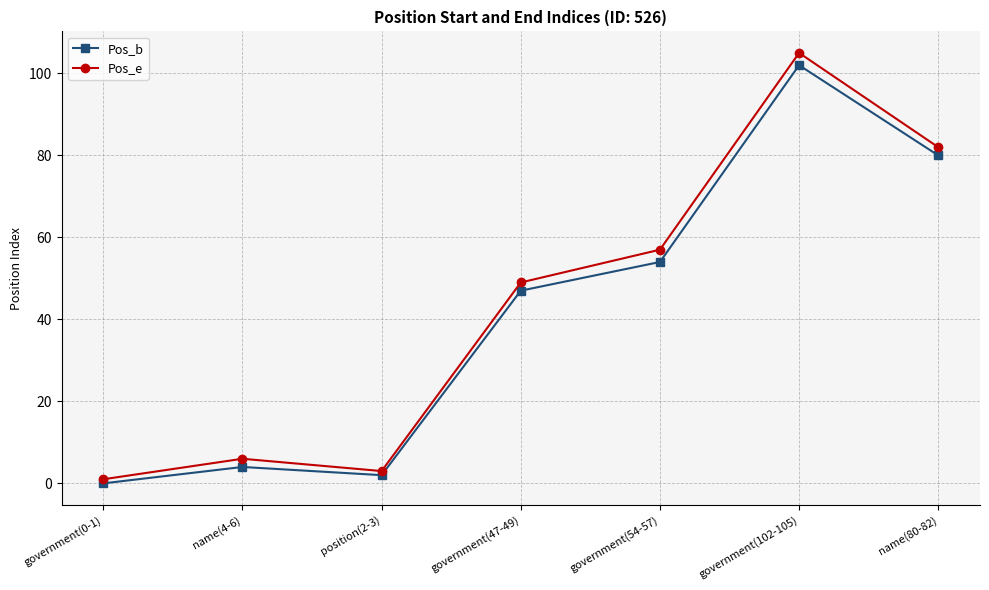

What position from the left is government(54-57)?

5